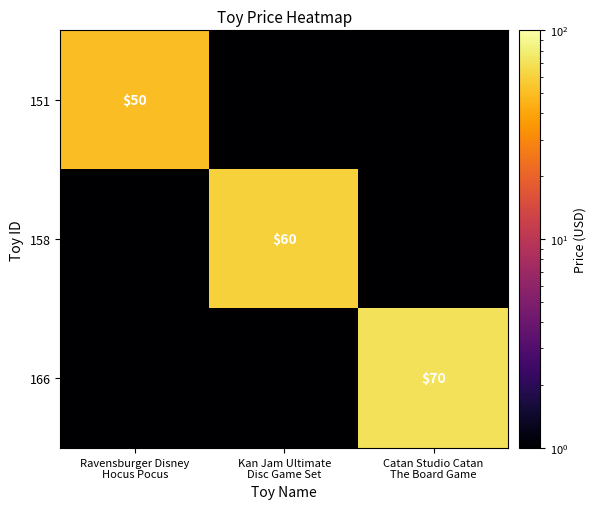

At how many categories does at least one series exceed 32?

3